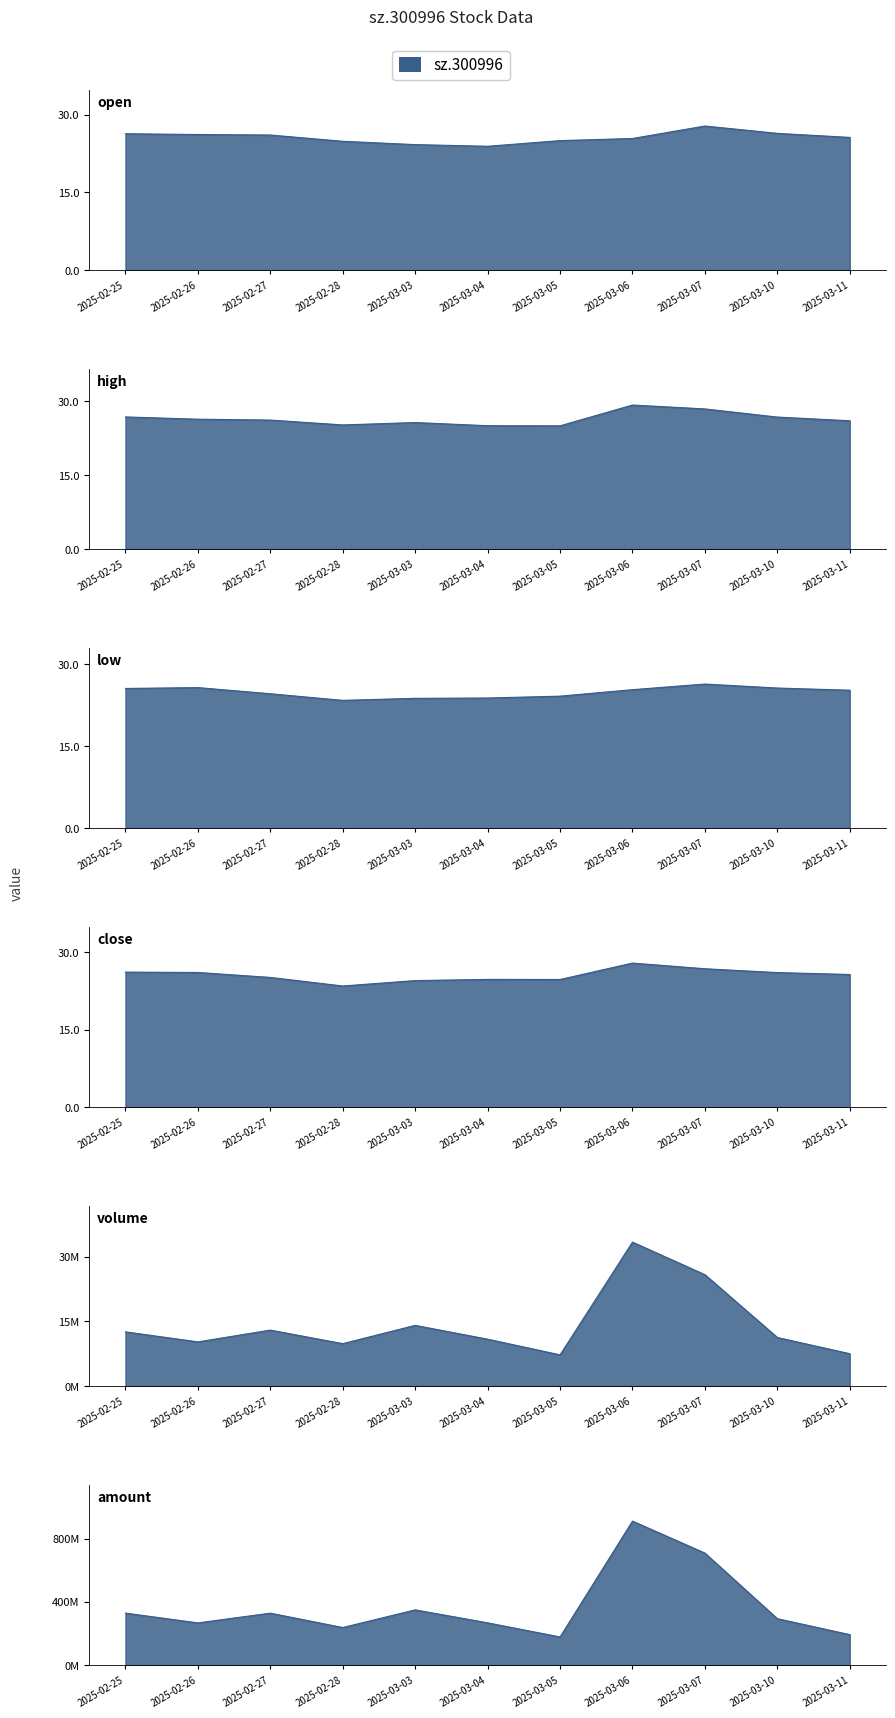

Is the value of high at 2025-02-27 greater than the value of open at 2025-02-26?

No